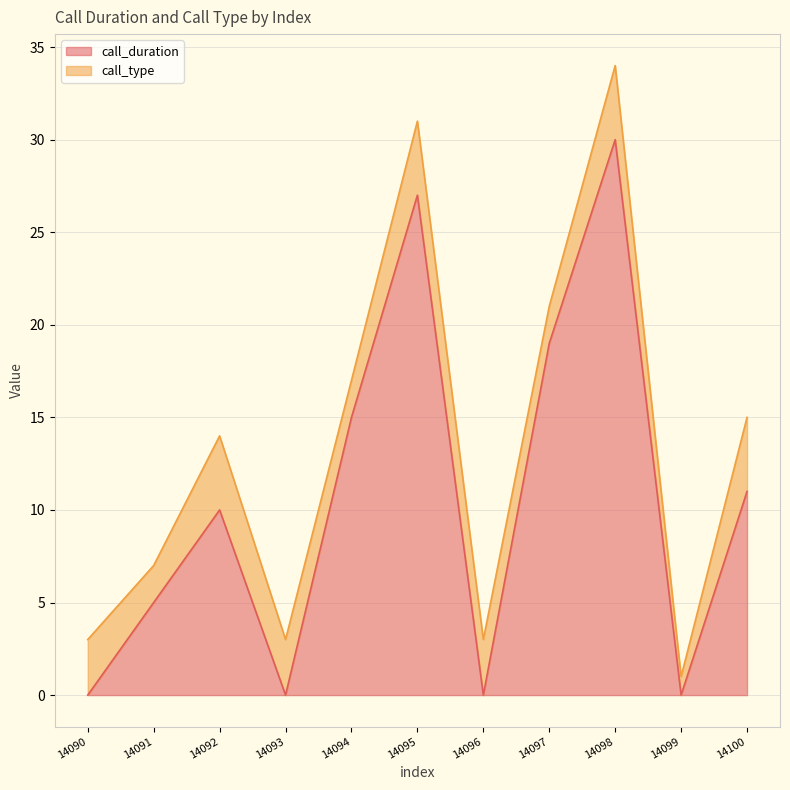

True or false: the data has more than 0 interior local peaks.

True